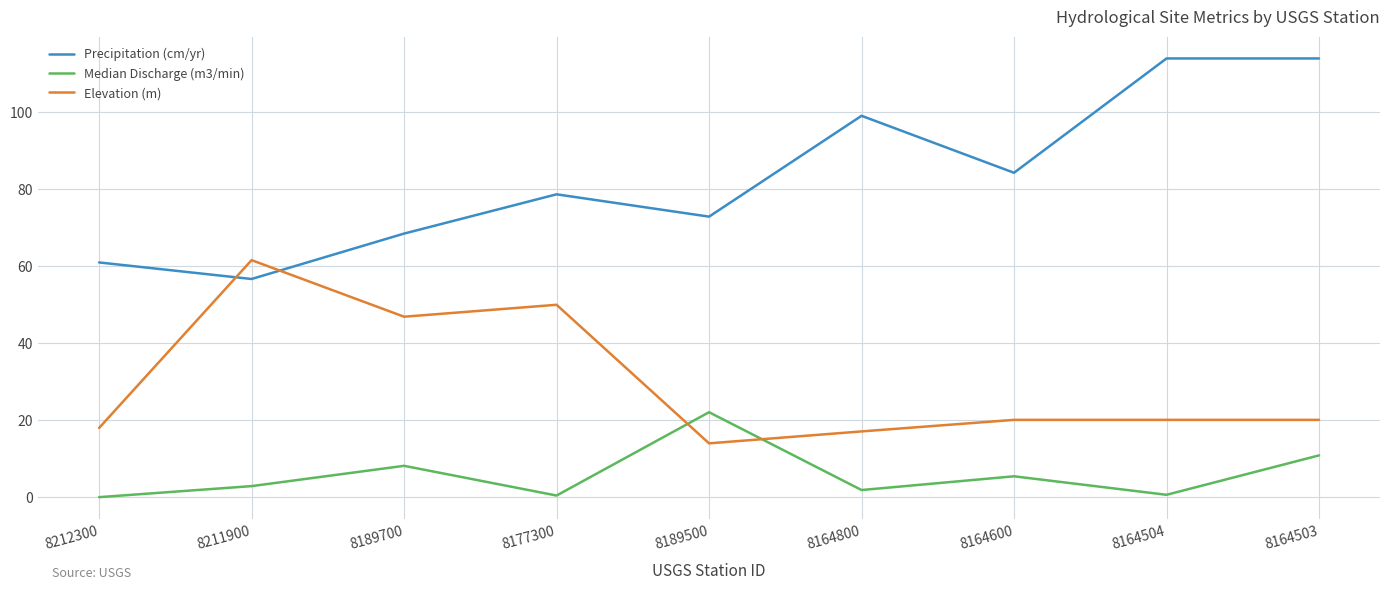

Which category has the lowest value in the Precipitation (cm/yr) series?

8211900